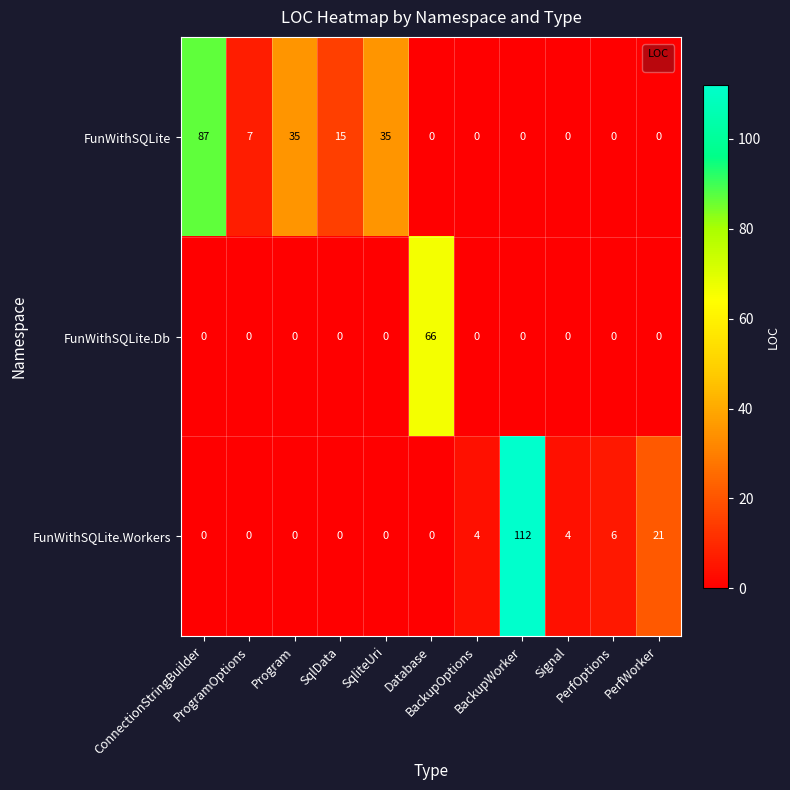

List the series in order of their peak value, highest first.

FunWithSQLite.Workers, FunWithSQLite, FunWithSQLite.Db